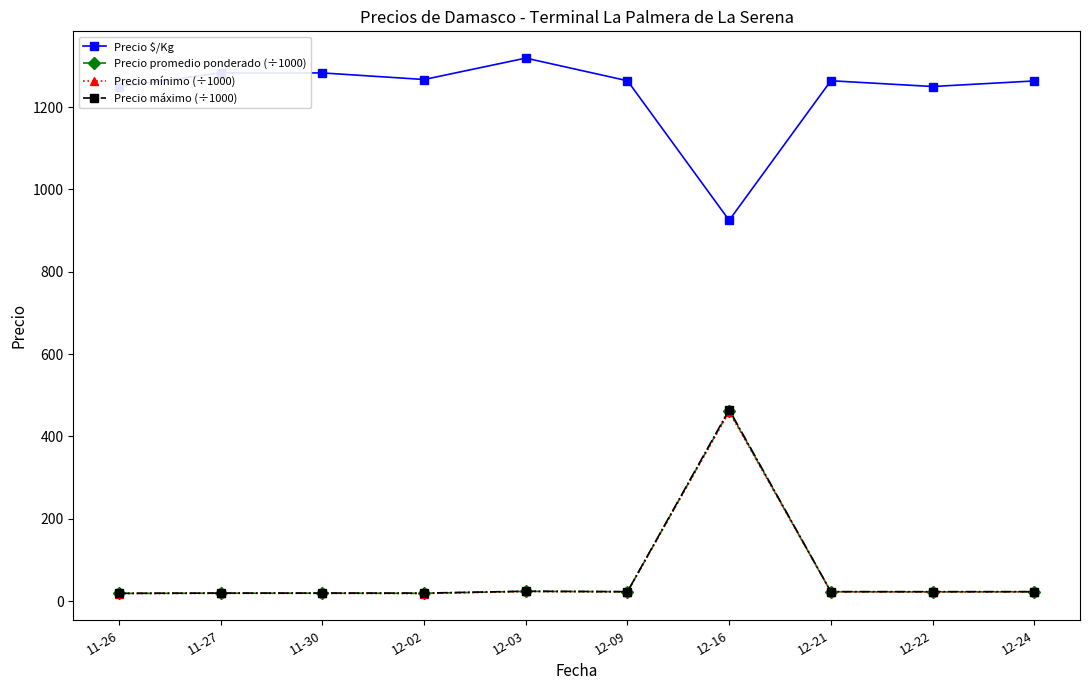

What is the sum of all Precio $/Kg values?

12368.5